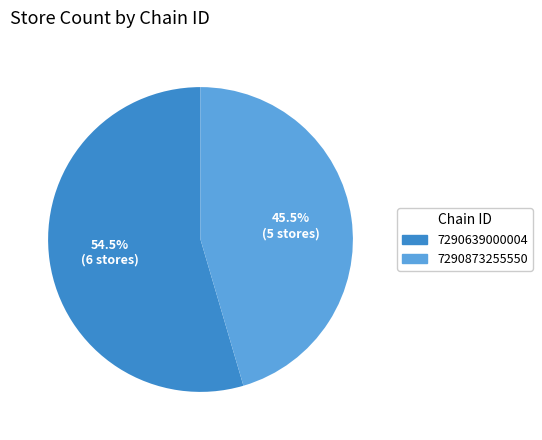

The 7290639000004 slice represents 42% of the pie. True or false?

False